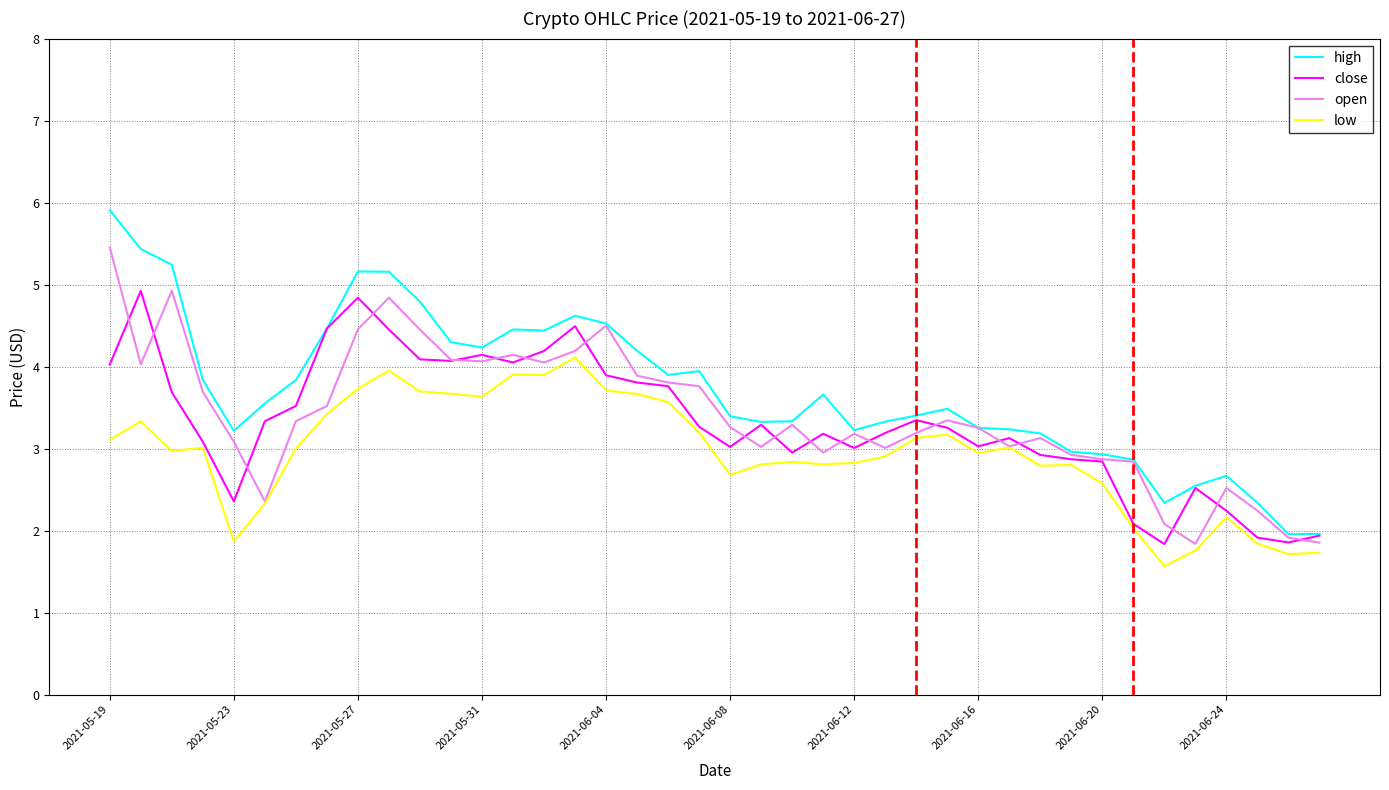

What is the smallest value displayed?

1.6